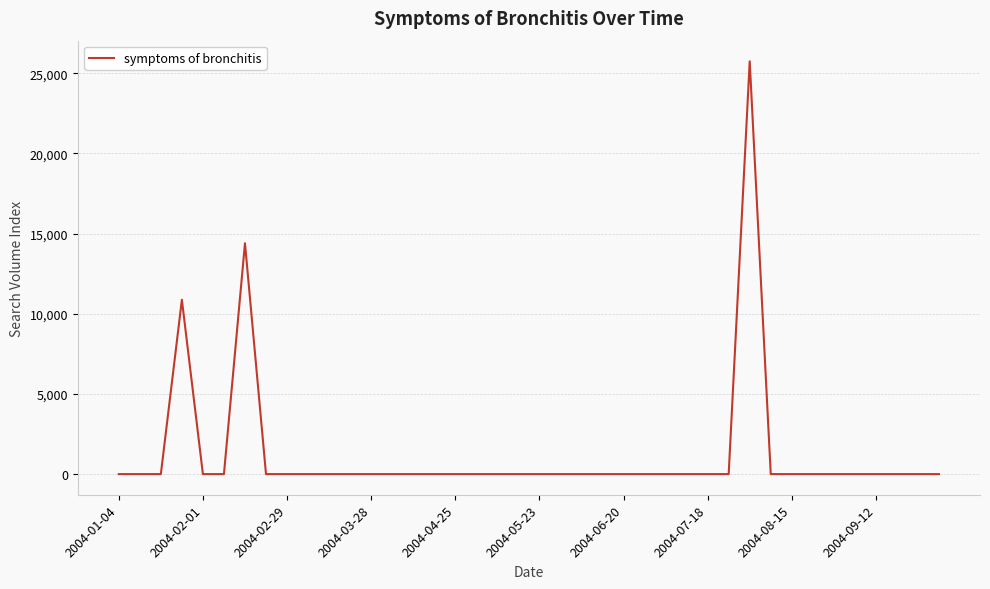

What is the average value?

1275.4